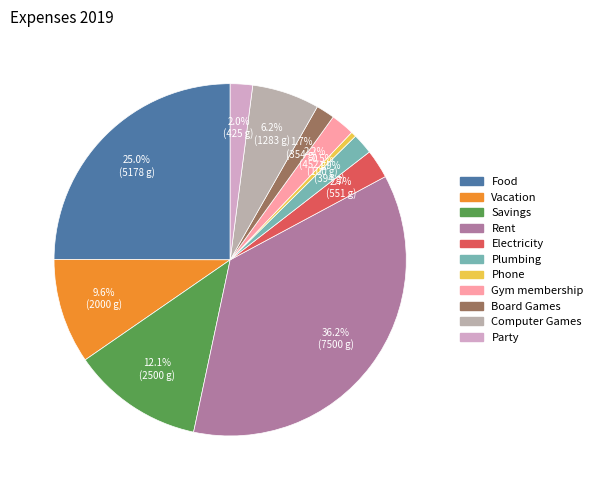

How many slices are in this pie chart?

11